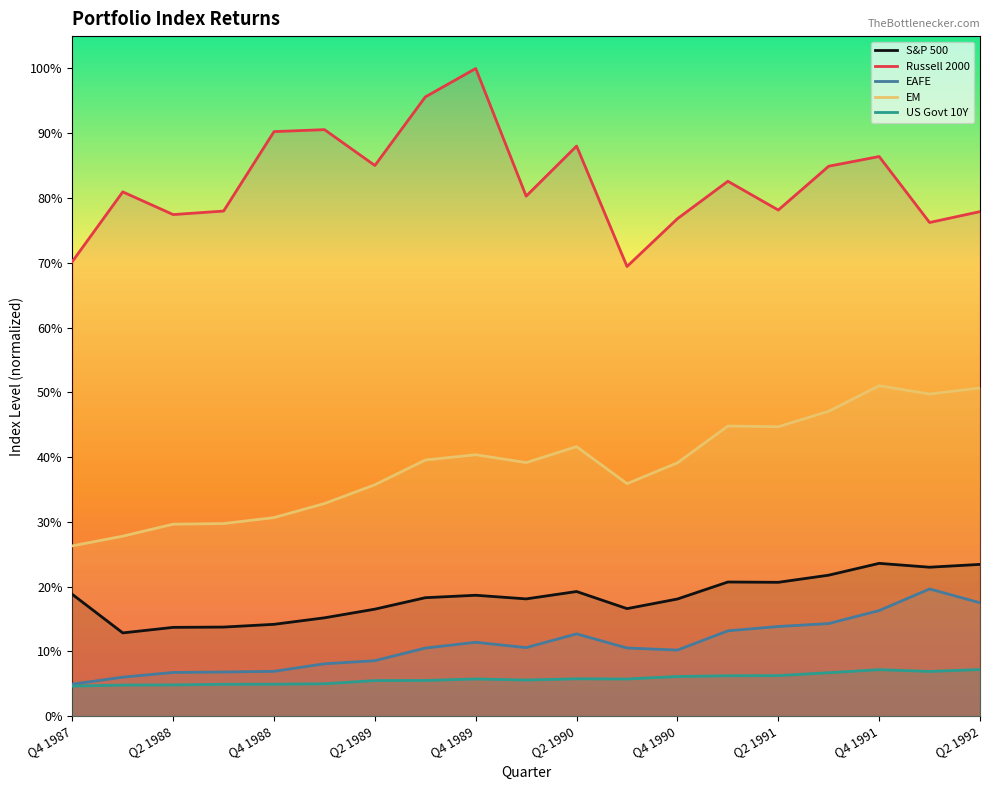

Does the chart display data point markers on the line(s)?

No